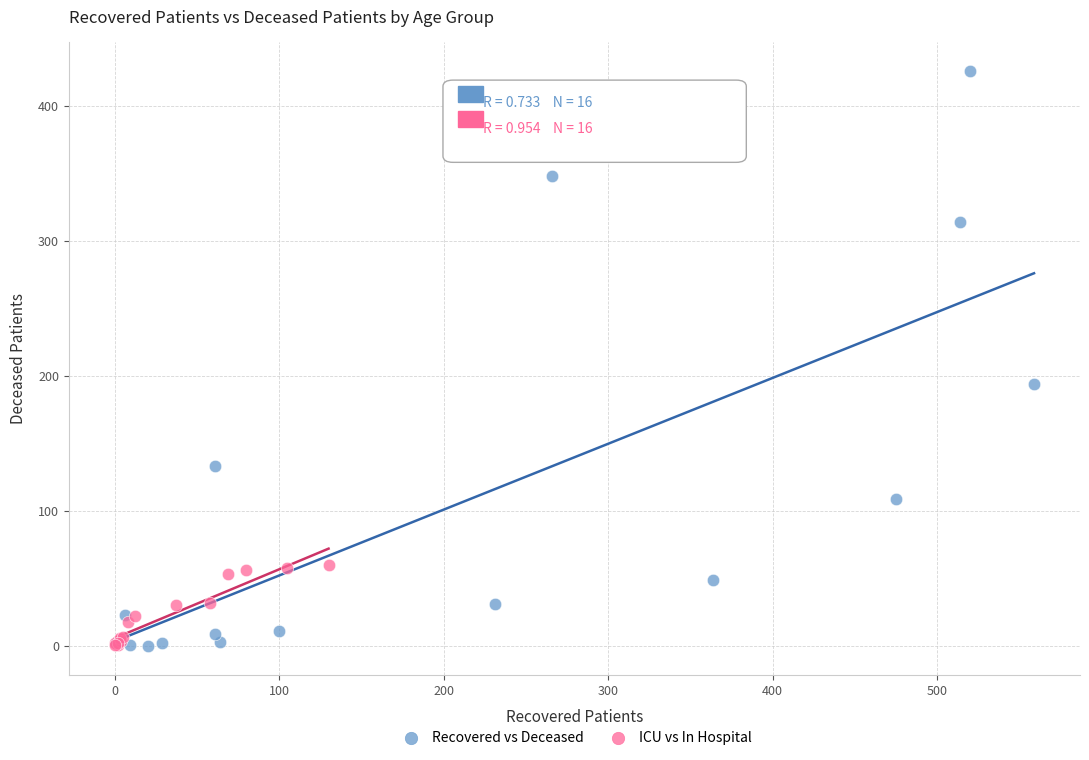

Which series contains the highest Y value?

Recovered vs Deceased